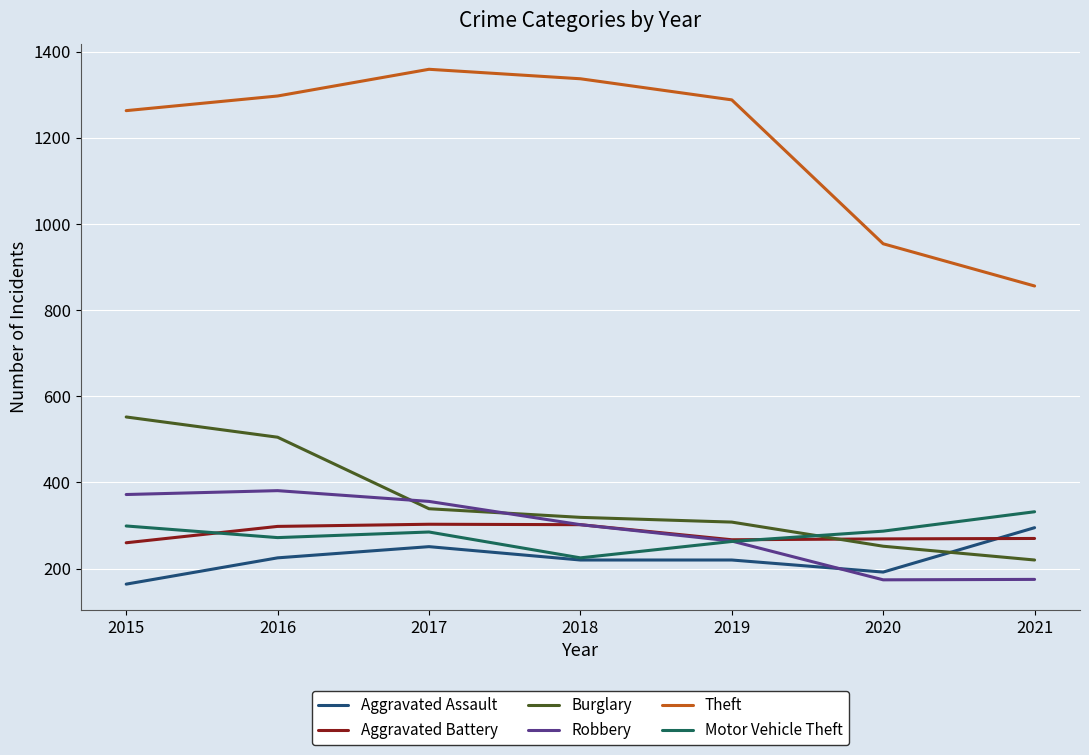

How many categories are shown in the chart?

7